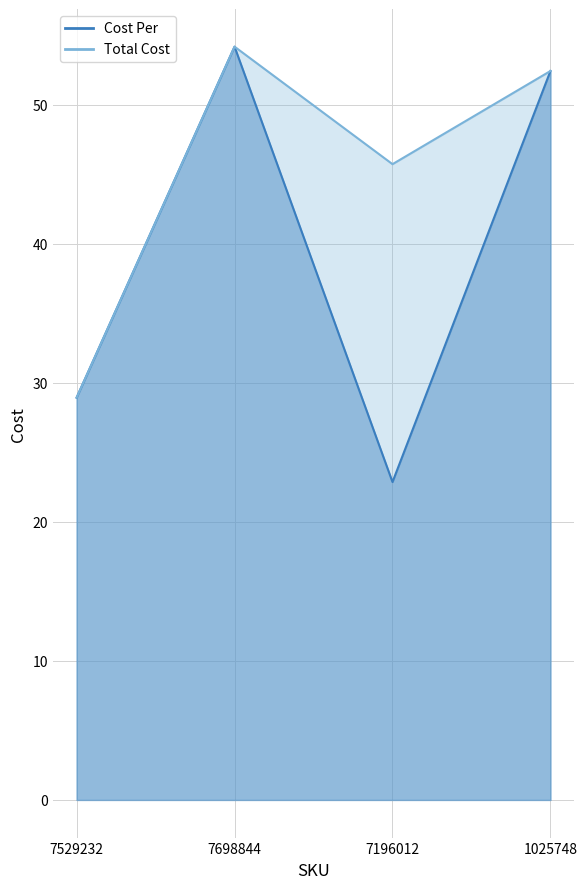

How many series are shown in this chart?

2